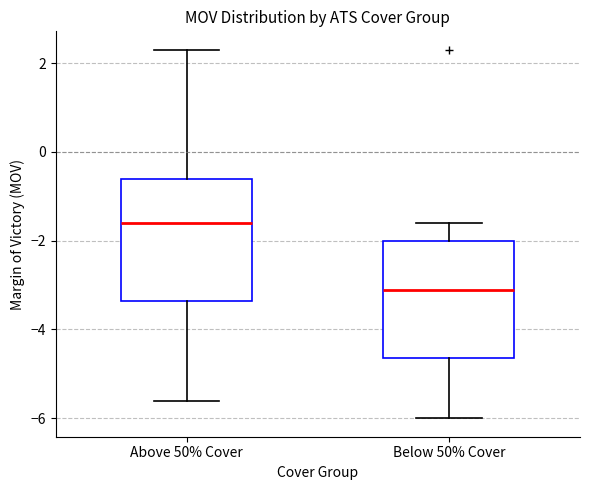

Which box's median line is the lowest?

Below 50% Cover